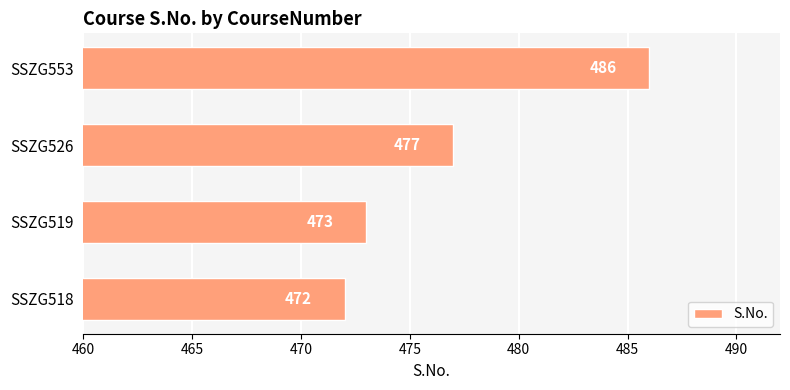

List the labels in order of value, largest first.

SSZG553, SSZG526, SSZG519, SSZG518